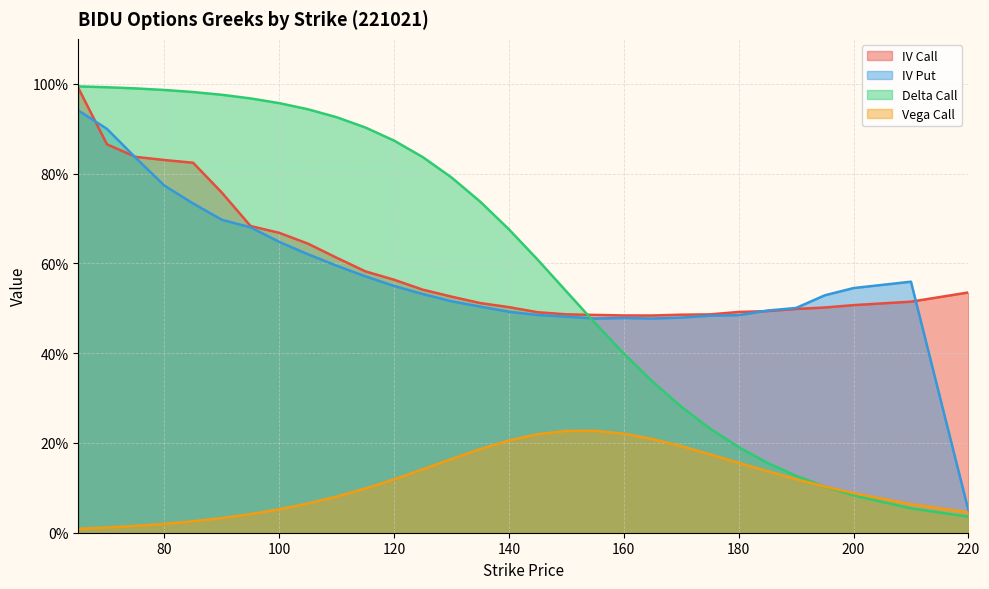

Is it true that delta_call equals 1.0 at 95?

True